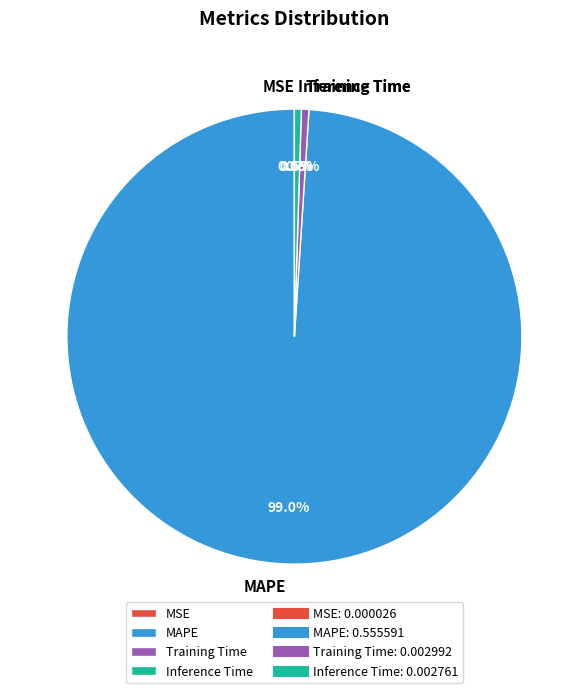

What percentage do MAPE and Inference Time together represent?

99.5%